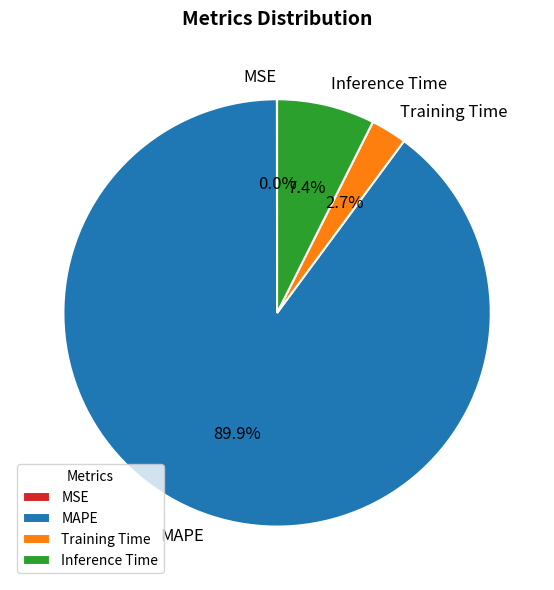

To the nearest percent, what portion does Inference Time represent?

7%